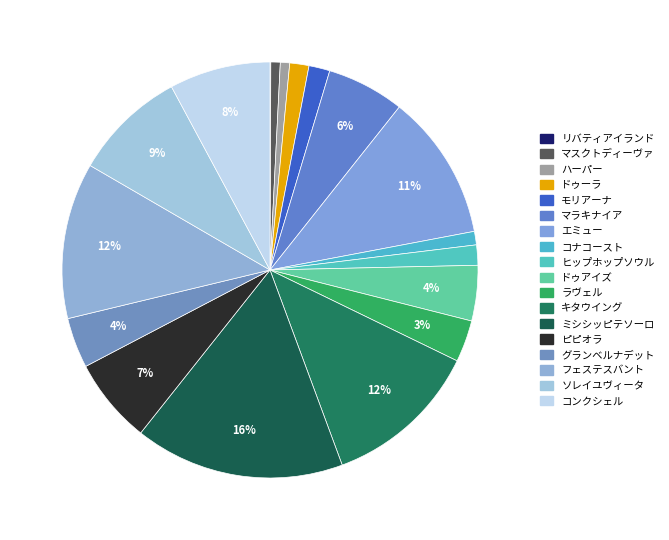

Combined, do ドゥーラ and グランベルナデット account for over 50%?

No